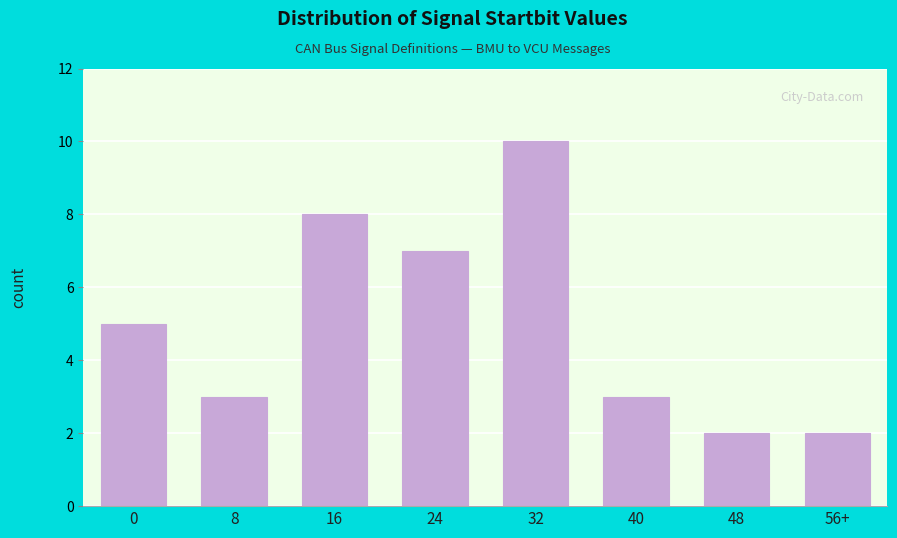

Reading left to right, extract all data points from this chart.

5	3	8	7	10	3	2	2